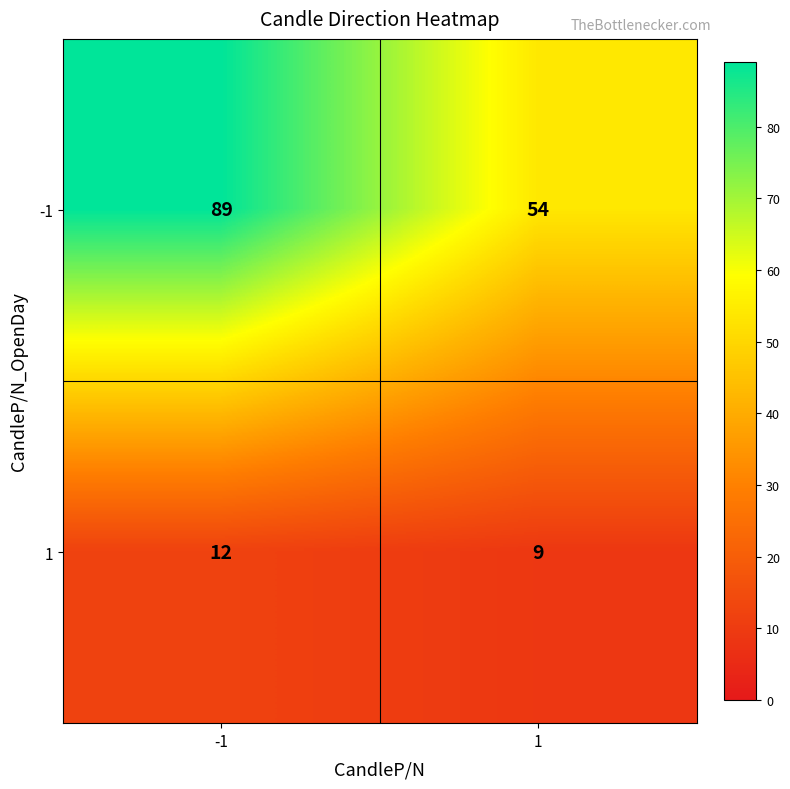

Rank the series at -1 from highest to lowest value.

-1, 1